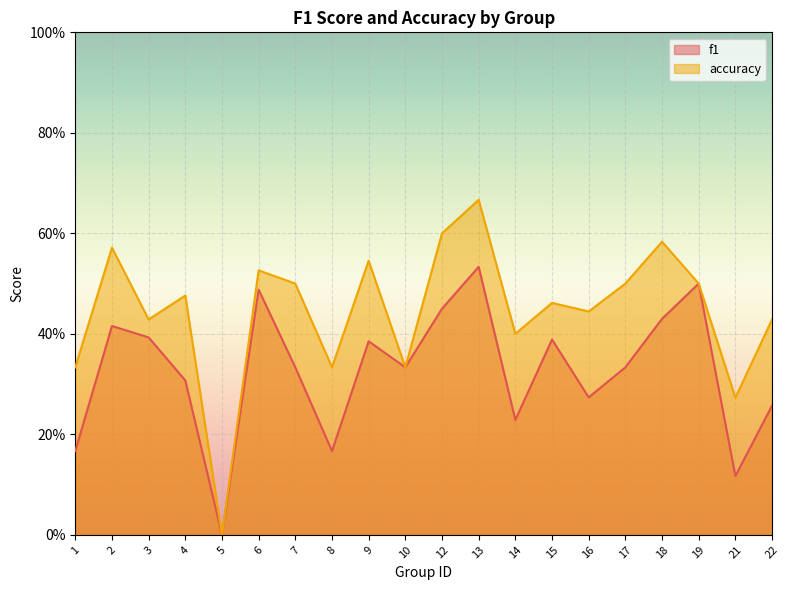

At how many categories does at least one series exceed 0?

19